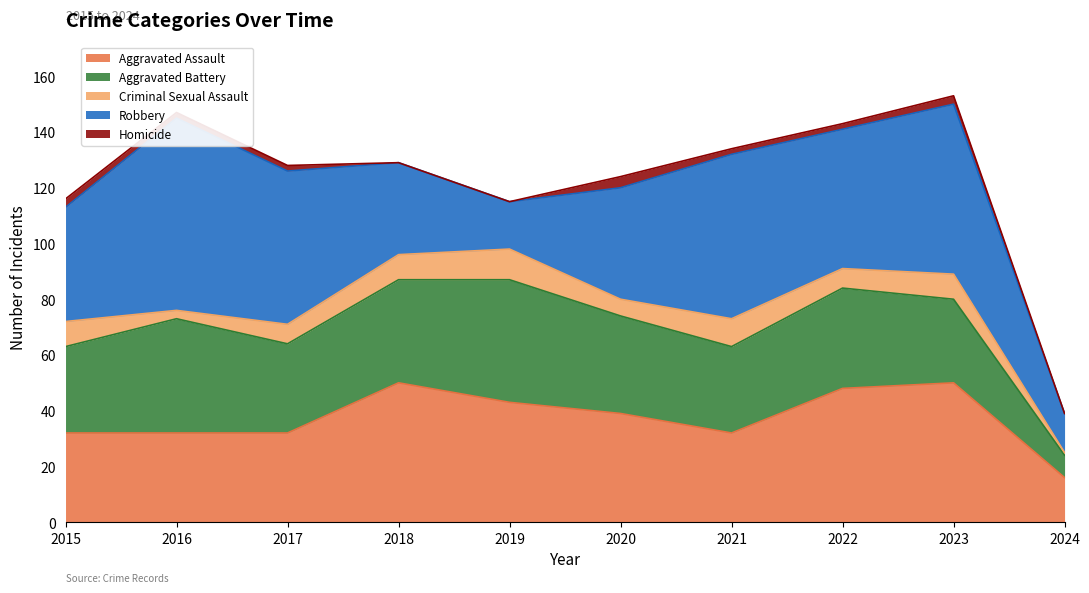

Which series has the widest spread of values?

Robbery